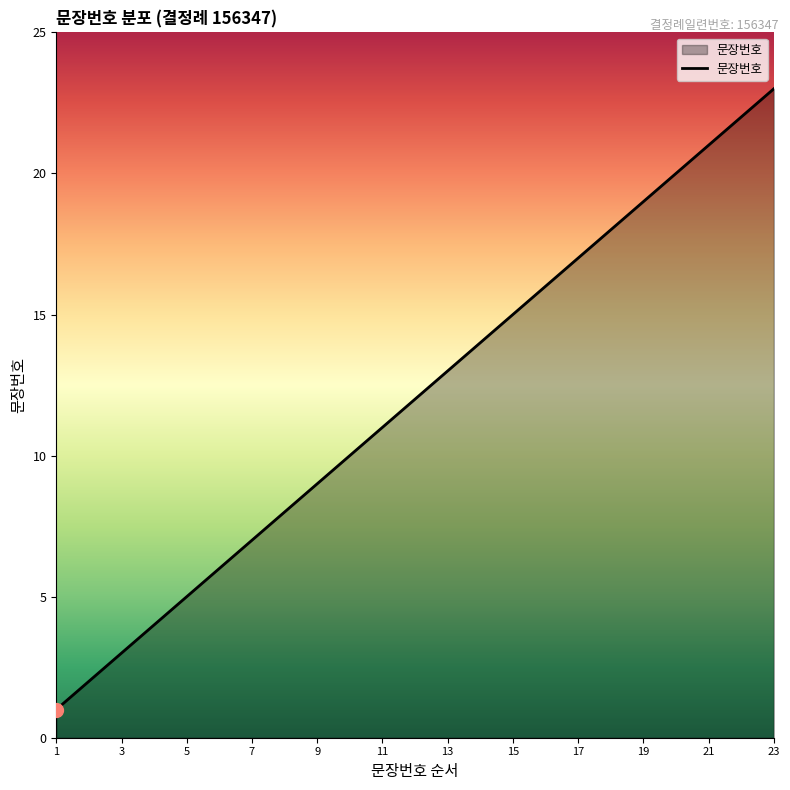

Does the chart have visible grid lines?

No